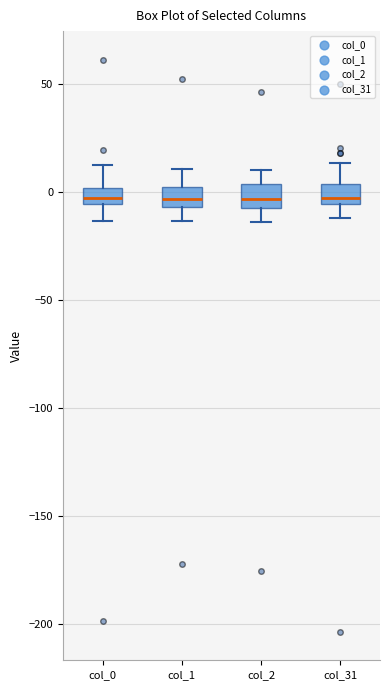

Where is the upper edge of the box for col_2 on the y-axis? The values are not printed on the chart, so give them approximately, as read against the axis.

5